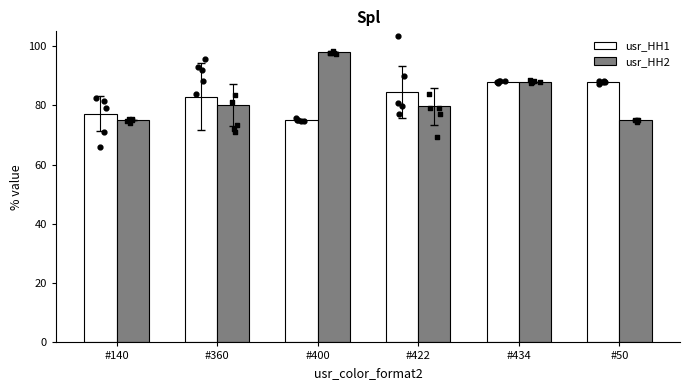

What are all the series names shown in the legend?

usr_HH1, usr_HH2